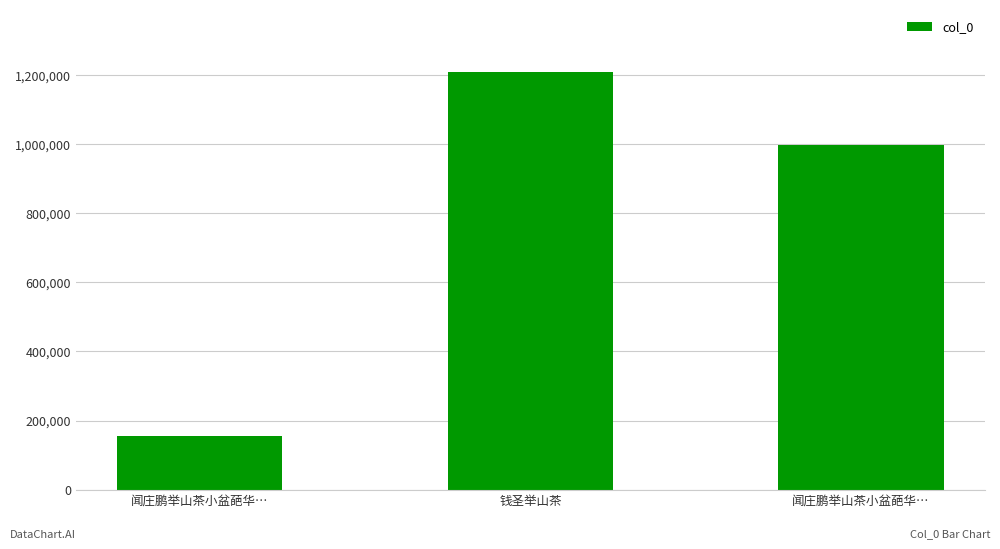

At which label is the value closest to 682277?

闻庄鹏举山茶小盆葩华…